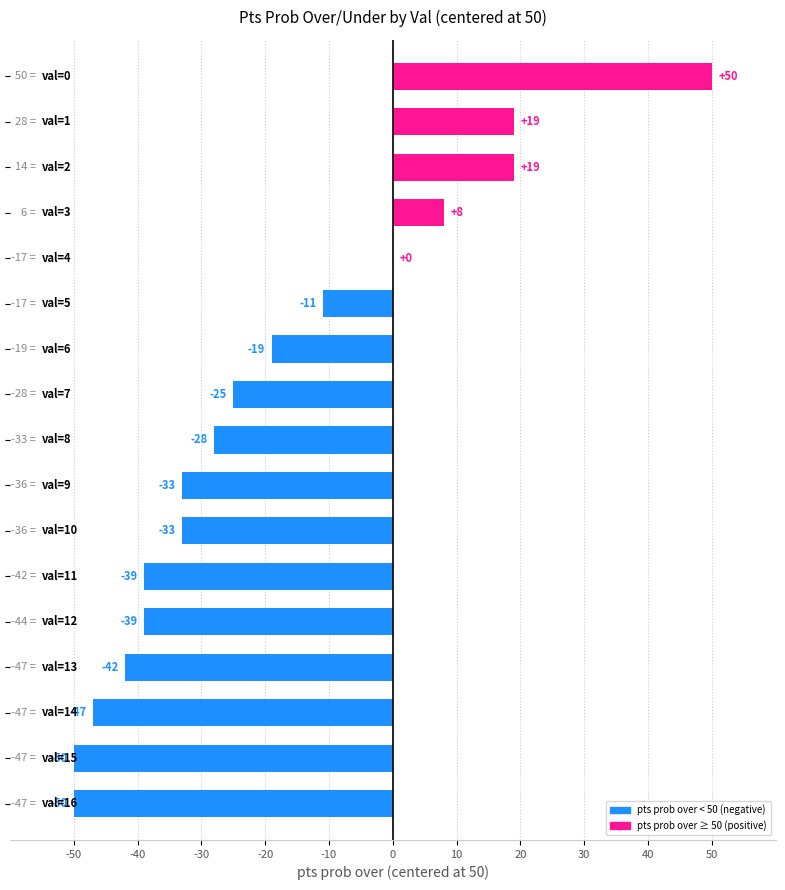

What is the sum of all values?

-320